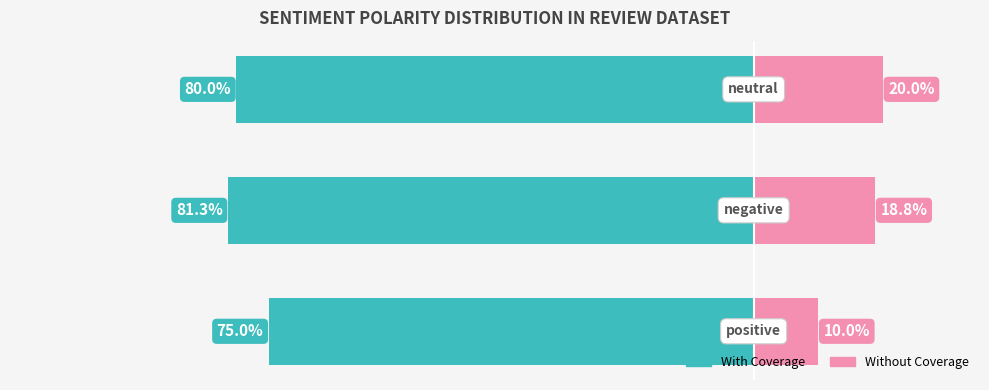

Reading left to right, list all the values displayed in this chart.

With Coverage: -75.0	-81.3	-80.0
Without Coverage: 10.0	18.8	20.0